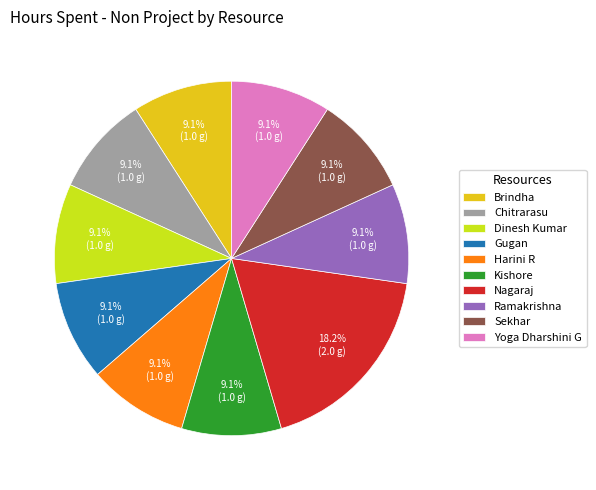

Combined, do Kishore and Chitrarasu account for over 50%?

No